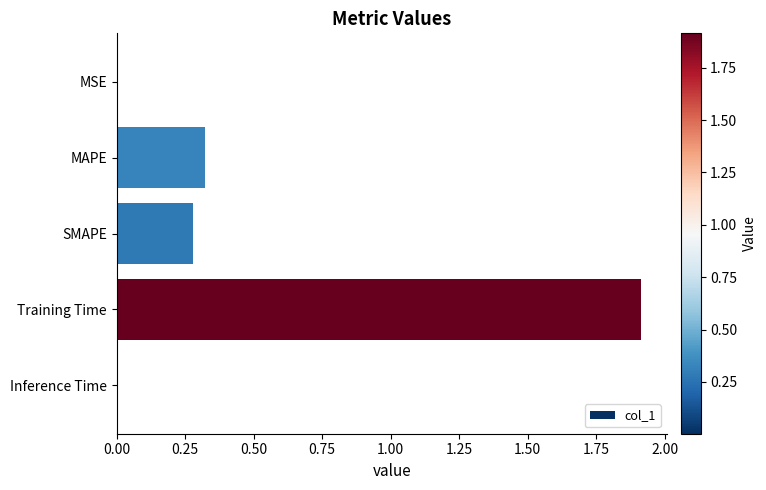

Which has a higher value, Training Time or MAPE?

Training Time